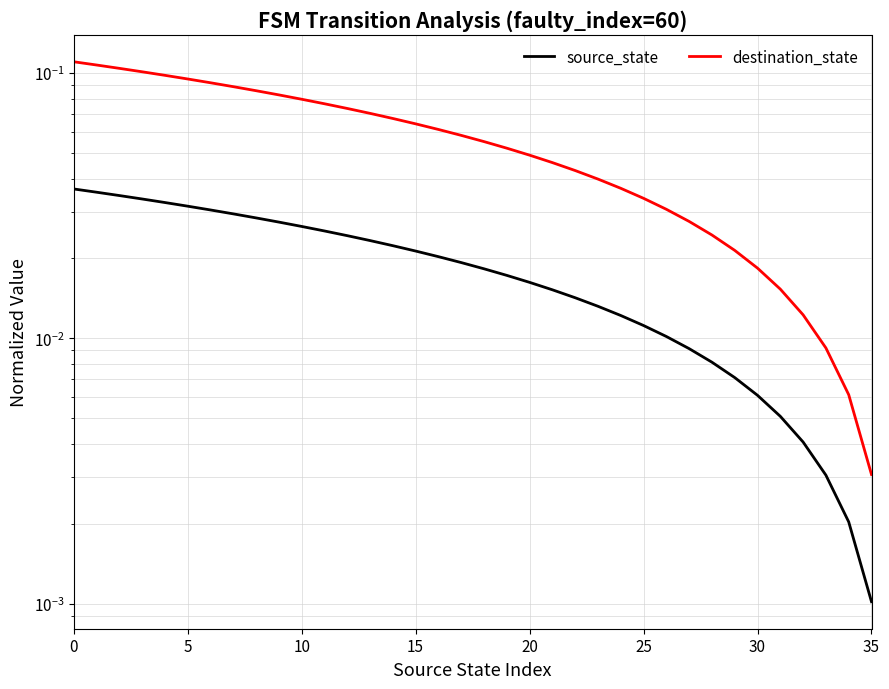

Which series has the widest spread of values?

destination_state